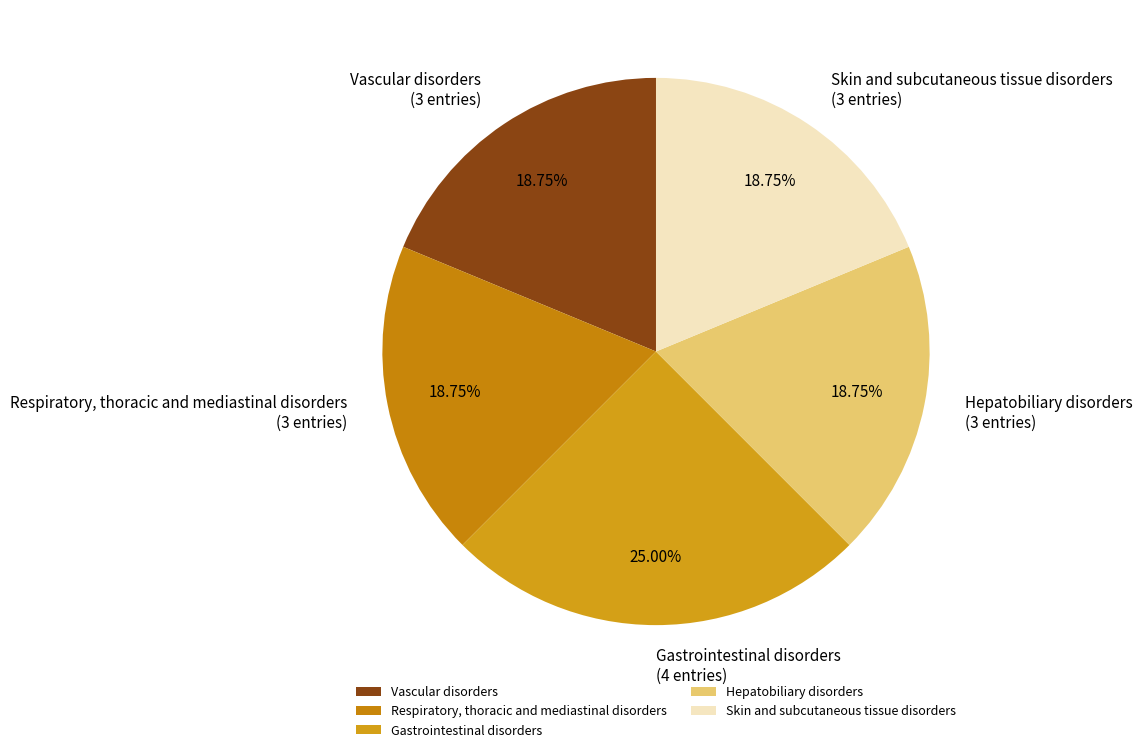

Is it true that Gastrointestinal disorders is 18% of the pie?

False